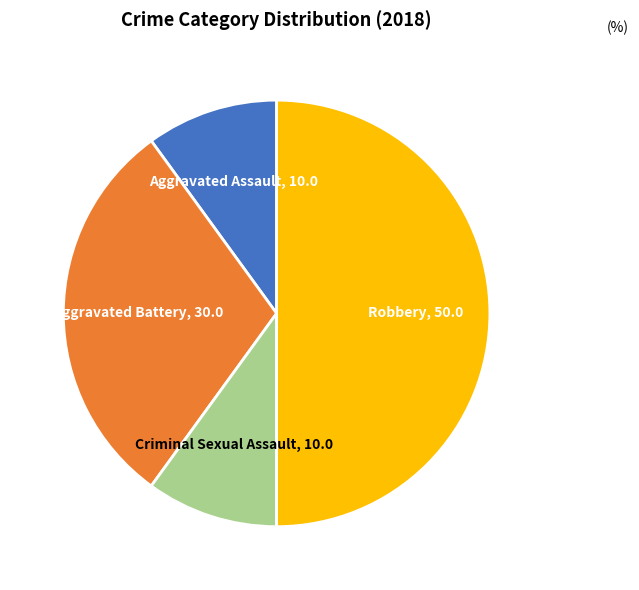

Which category has the biggest portion of the pie?

Robbery